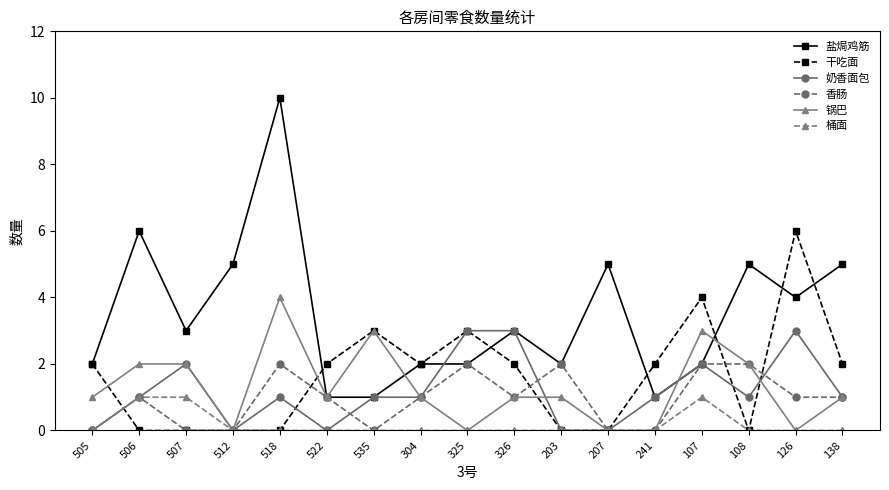

The 锅巴 series shows 2 at 138. True or false?

False